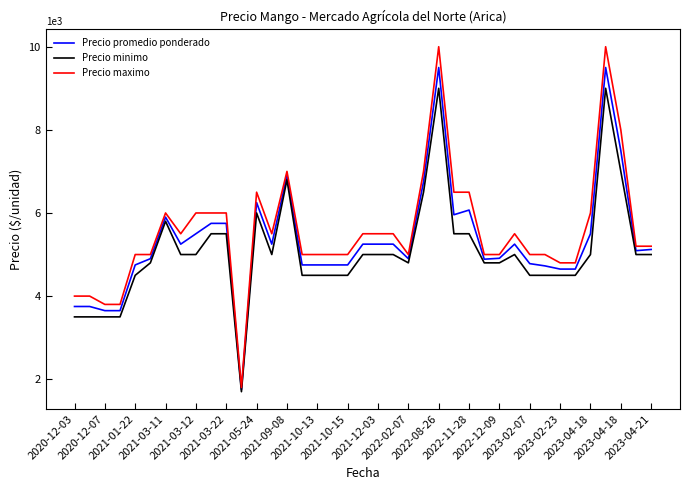

Which series has the widest spread of values?

Precio maximo